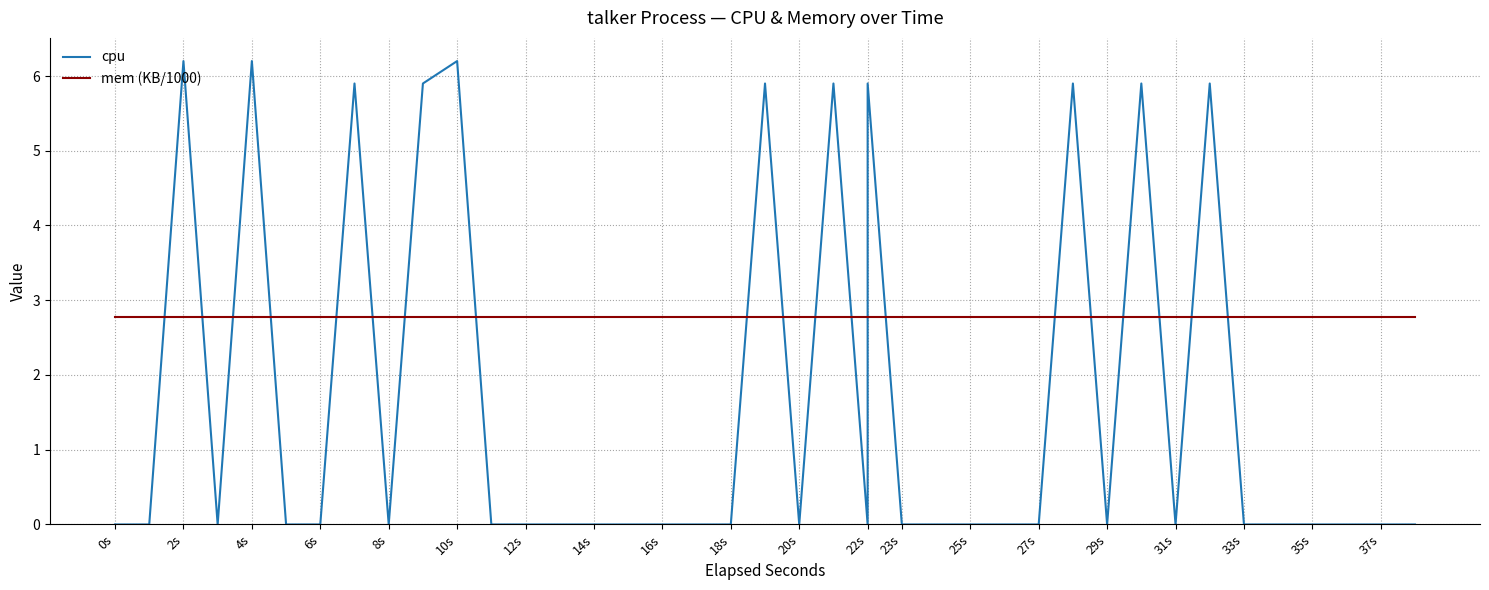

What is the highest value of the mem (KB/1000) series?

2.8